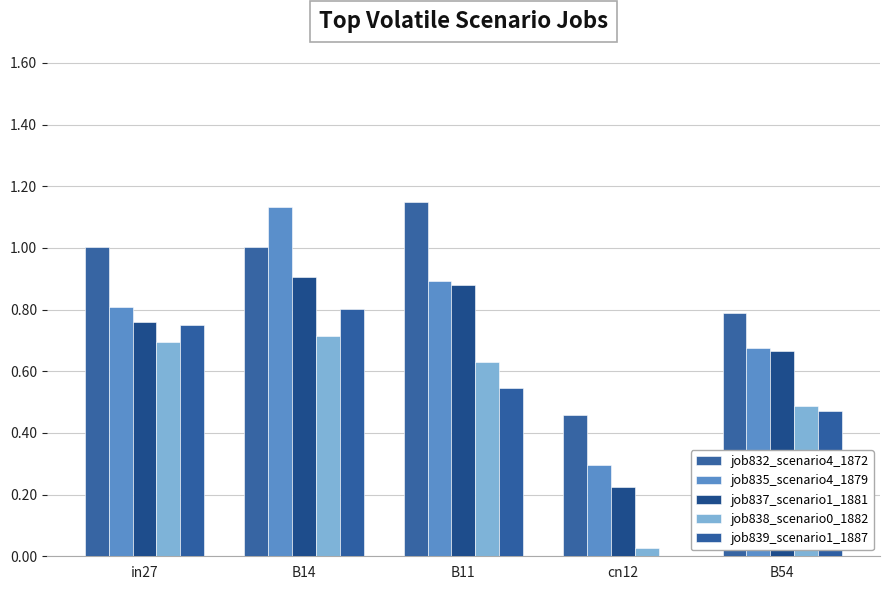

Reading right to left, what are all the values shown in this chart?

job832_scenario4_1872: 0.8	0.5	1.1	1.0	1.0
job835_scenario4_1879: 0.7	0.3	0.9	1.1	0.8
job837_scenario1_1881: 0.7	0.2	0.9	0.9	0.8
job838_scenario0_1882: 0.5	0.0	0.6	0.7	0.7
job839_scenario1_1887: 0.5	0.0	0.5	0.8	0.8